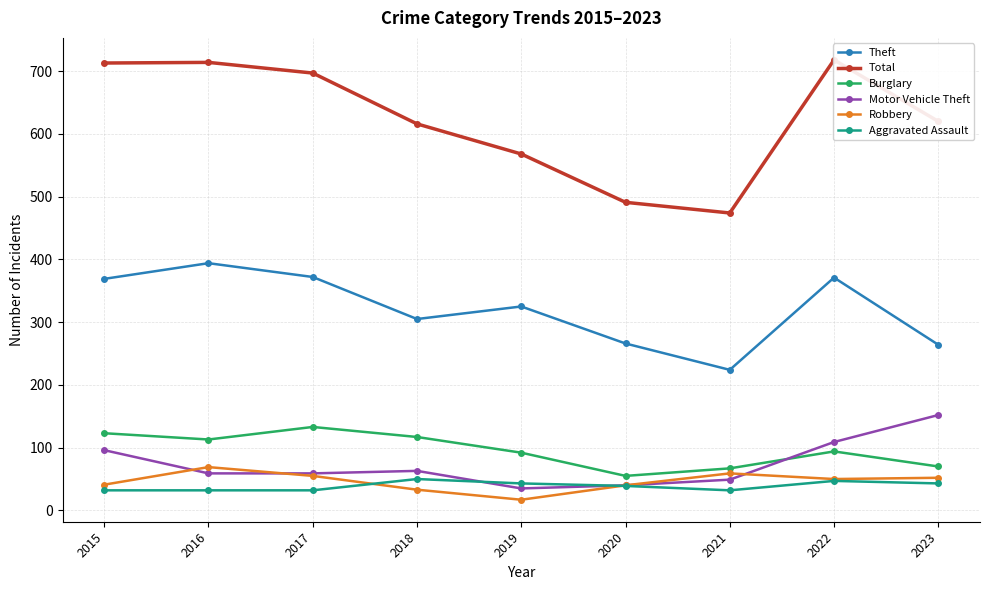

True or false: Motor Vehicle Theft has a value of 130 at 2015.

False